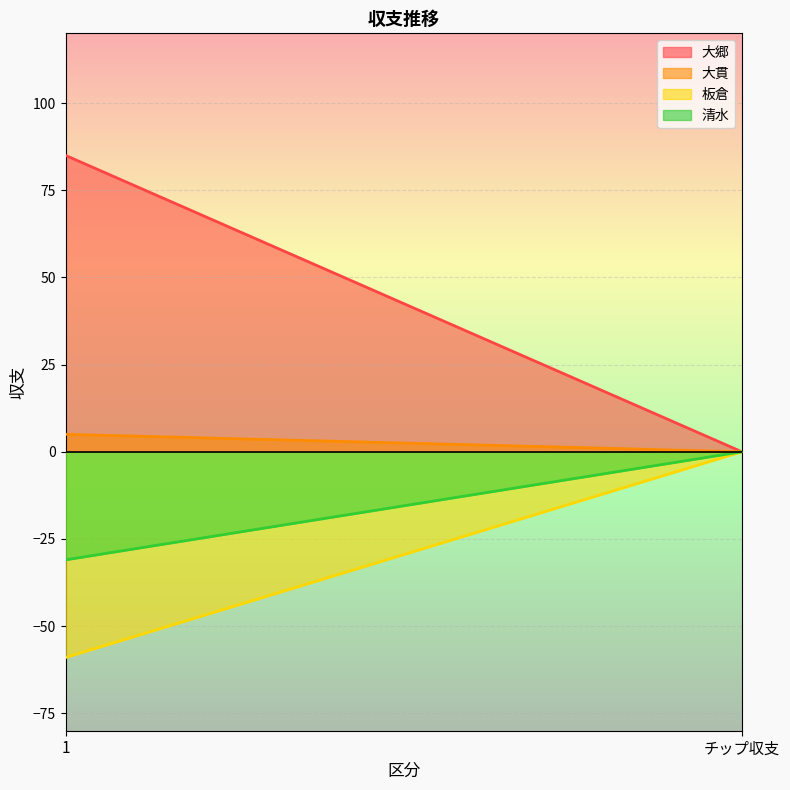

At which category is the sum across all series the highest?

1